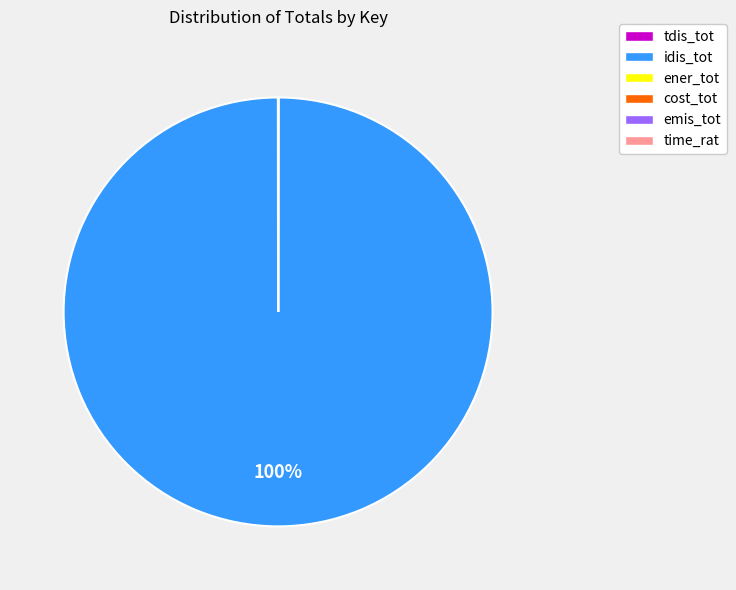

To the nearest percent, what is the difference between the largest and smallest slice percentages?

100%